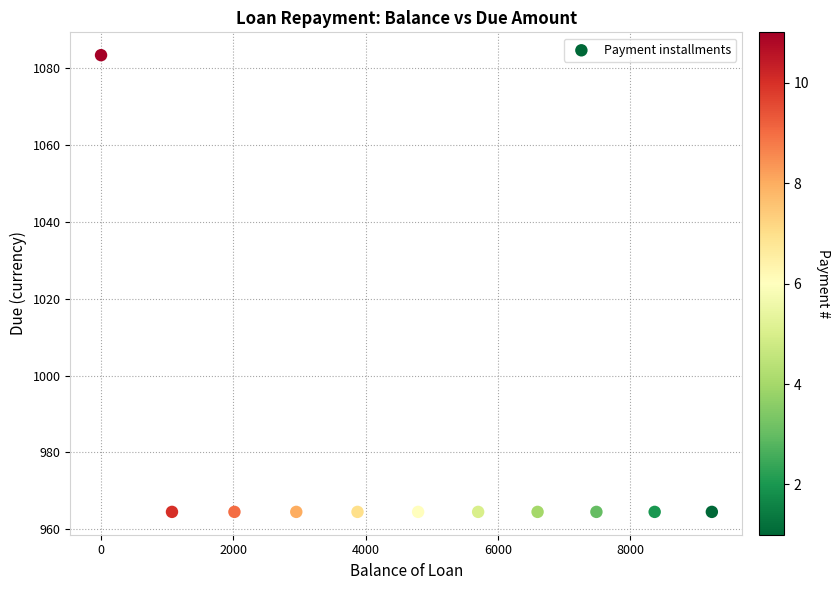

What is the range of X values (max minus min)?

9235.5